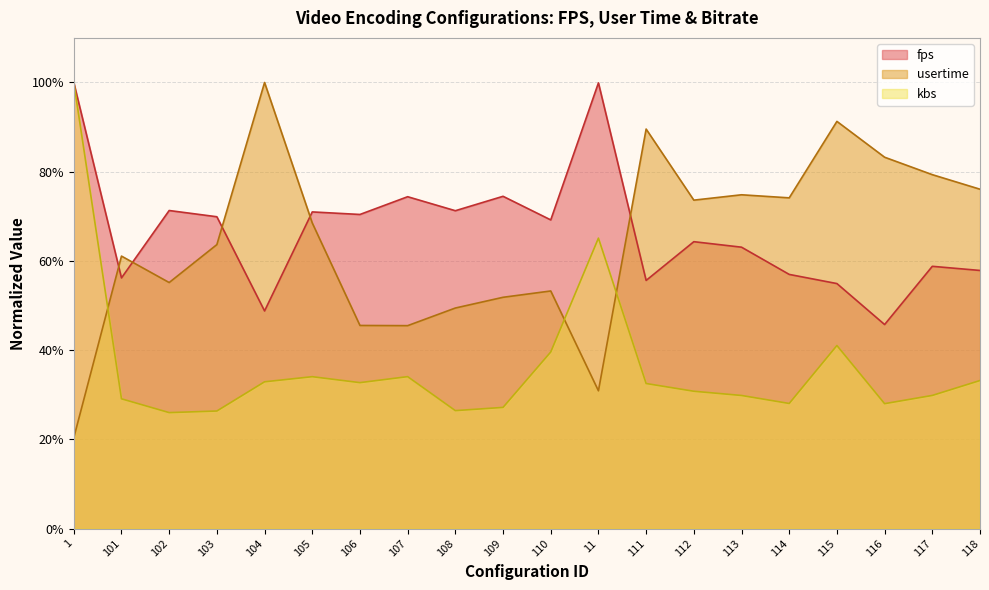

What is the minimum value for kbs?

0.3